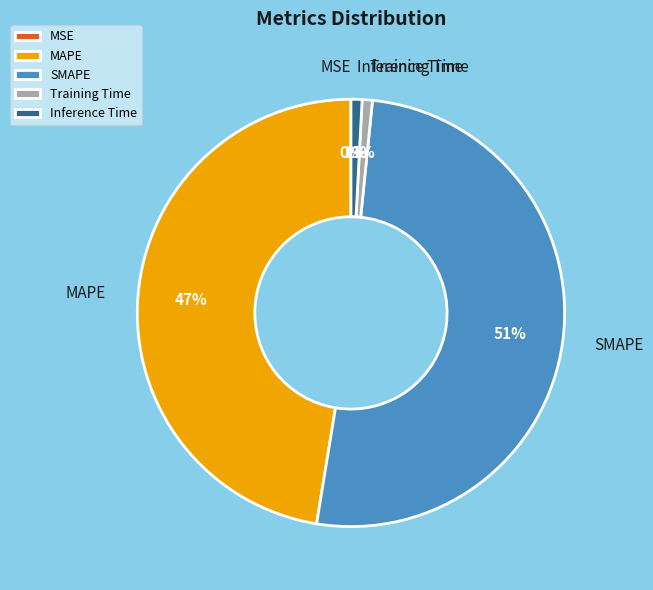

What is the largest slice in the pie chart?

SMAPE